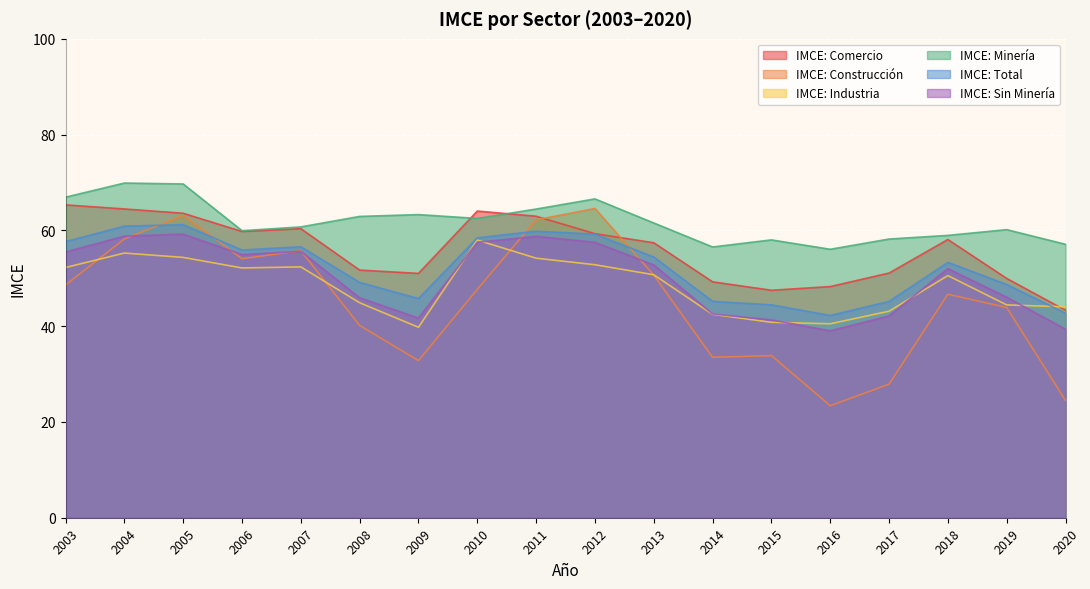

Reading left to right, transcribe all the data shown in this chart.

IMCE: Comercio: 65.3	64.5	63.6	59.8	60.4	51.7	51.0	64.0	63.0	59.3	57.4	49.3	47.5	48.3	51.1	58.1	50.0	43.3
IMCE: Construcción: 48.6	58.2	63.1	54.1	55.8	40.1	32.8	47.7	62.2	64.6	50.6	33.5	33.9	23.4	27.9	46.7	43.9	24.5
IMCE: Industria: 52.2	55.3	54.4	52.2	52.4	44.9	39.8	58.0	54.2	52.8	50.7	42.5	40.8	40.5	43.1	50.6	44.4	44.0
IMCE: Minería: 66.9	69.9	69.7	59.9	60.7	62.9	63.3	62.5	64.5	66.6	61.5	56.5	58.0	56.1	58.2	59.0	60.2	57.1
IMCE: Total: 57.6	60.9	61.2	55.9	56.6	49.1	45.8	58.5	59.8	59.2	54.5	45.2	44.5	42.2	45.2	53.3	48.7	42.7
IMCE: Sin Minería: 55.5	58.8	59.2	55.0	55.6	45.9	41.7	57.5	58.7	57.5	52.8	42.5	41.3	39.0	42.1	52.0	46.0	39.4